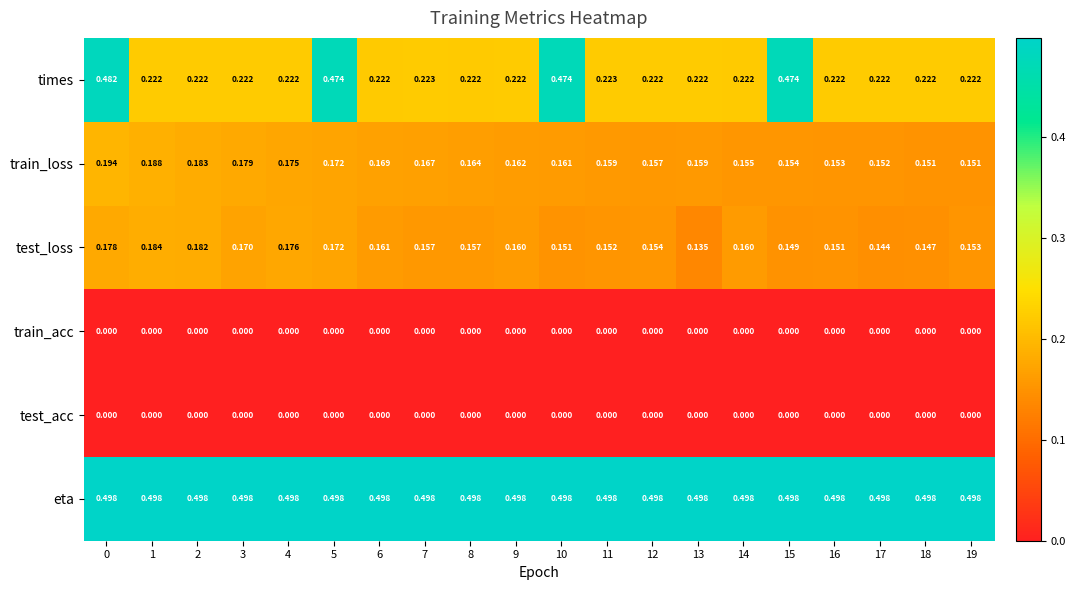

Which series changed the most between 7 and 14?

train_loss